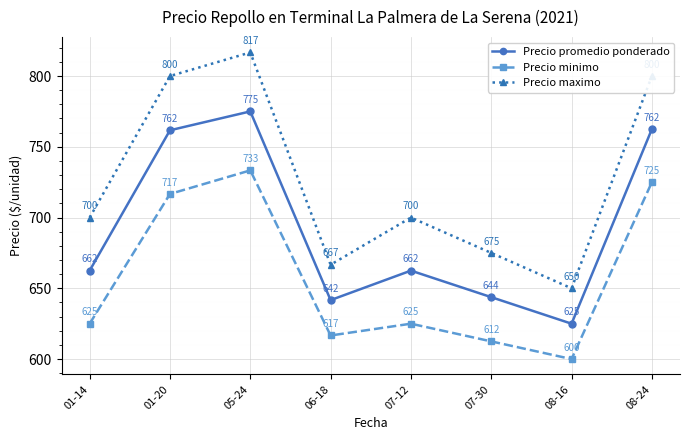

Rank the series at 06-18 from highest to lowest value.

Precio maximo, Precio promedio ponderado, Precio minimo